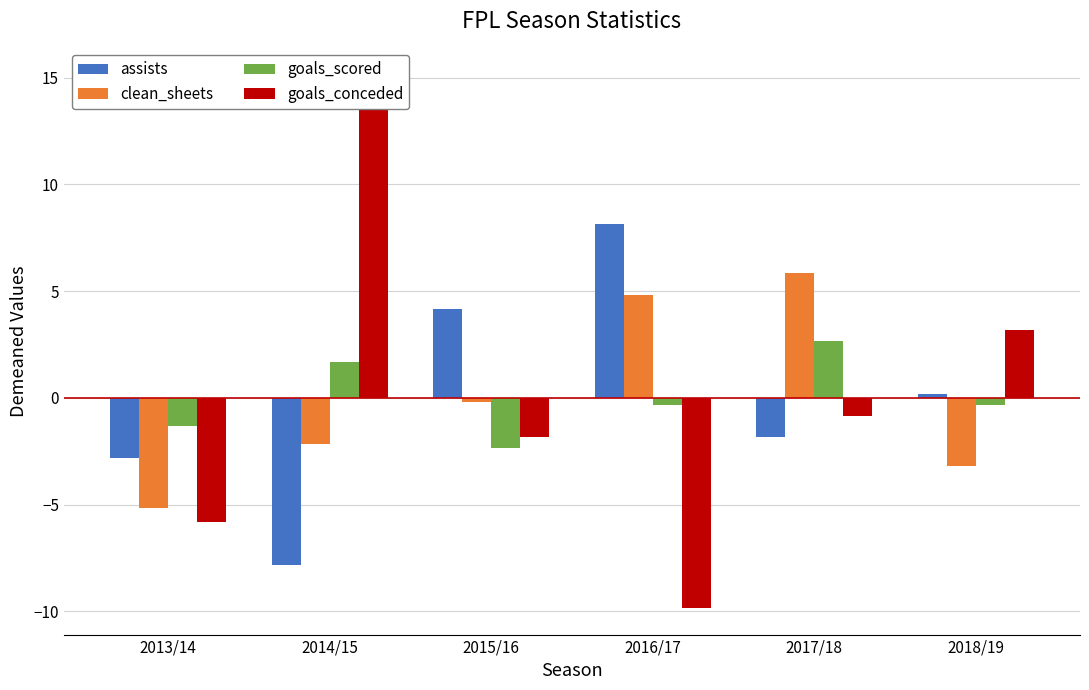

Where does the goals_scored series first go above 0?

2014/15